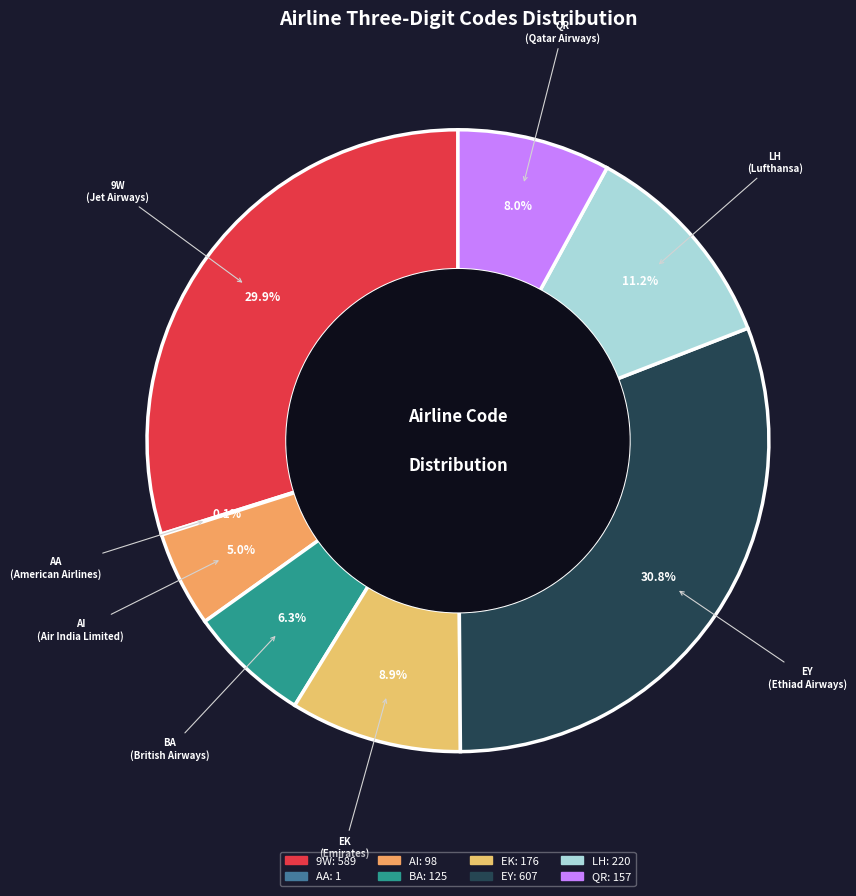

What percentage is the LH slice, to the nearest percent?

11%